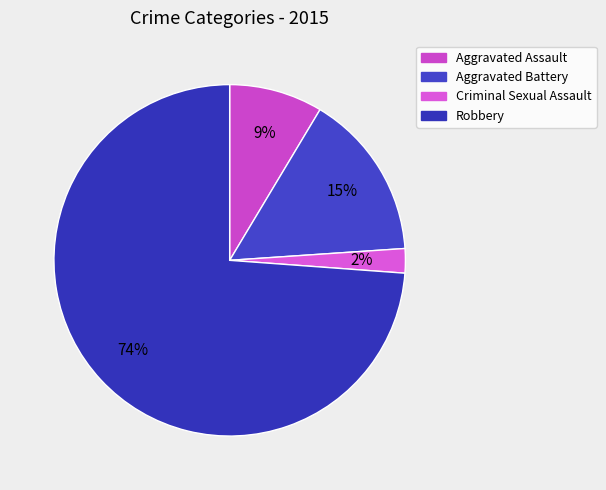

How many segments does this pie chart have?

4